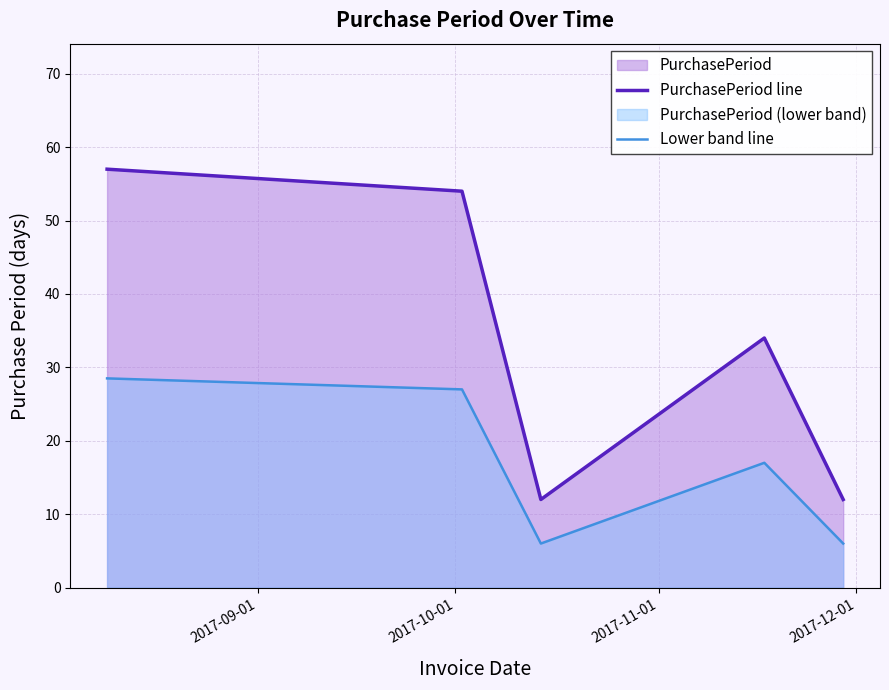

Count the number of categories in the chart.

5